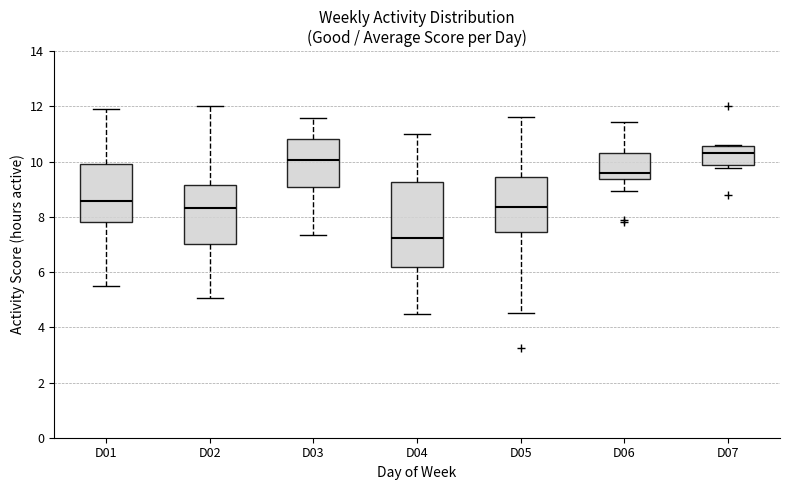

Reading left to right, read every box against the y-axis: the position of its median line, the range the box covers, and the ends of its whiskers. The values are not printed on the chart, so give them approximately, as read against the axis.

D01: median 8.6, box 7.8 to 10.0, whiskers 5.4 to 11.8
D02: median 8.4, box 7.0 to 9.2, whiskers 5.0 to 12.0
D03: median 10.0, box 9.0 to 10.8, whiskers 7.4 to 11.6
D04: median 7.2, box 6.2 to 9.2, whiskers 4.4 to 11.0
D05: median 8.4, box 7.4 to 9.4, whiskers 4.6 to 11.6
D06: median 9.6, box 9.4 to 10.4, whiskers 9.0 to 11.4
D07: median 10.4, box 9.8 to 10.6, whiskers 9.8 (just below the box's lower edge) to 10.6